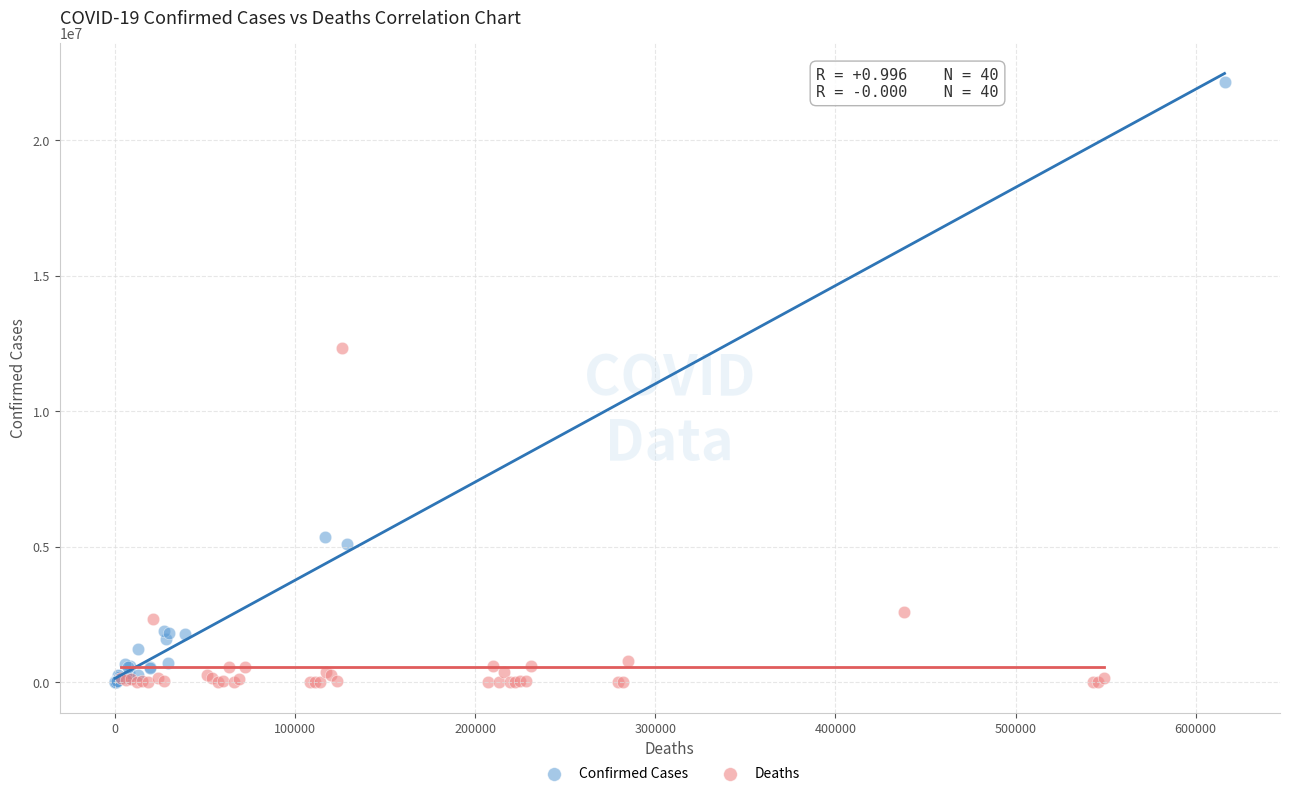

Which series contains the highest Y value?

Confirmed Cases